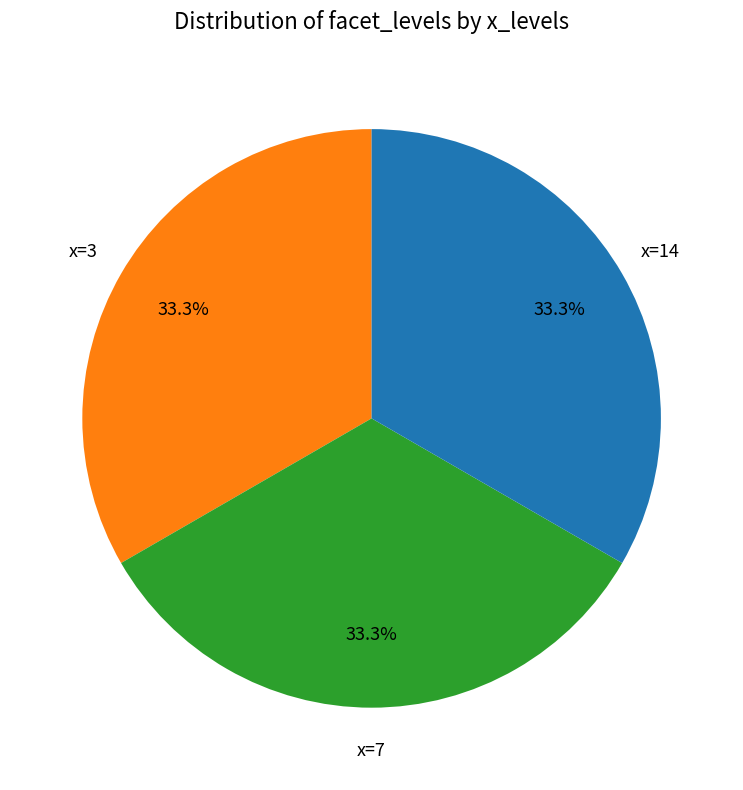

How many segments does this pie chart have?

3